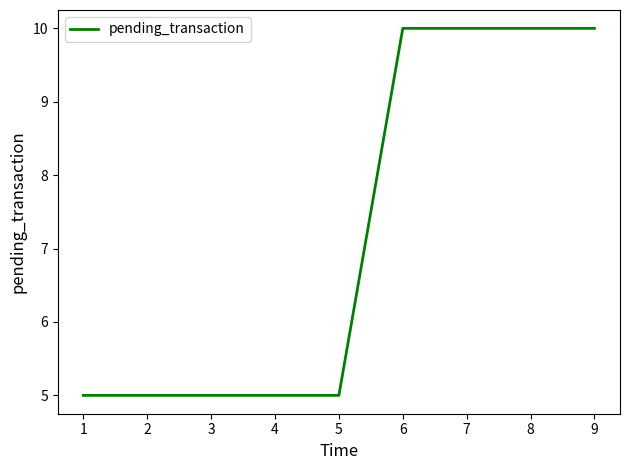

What is the smallest value displayed?

5